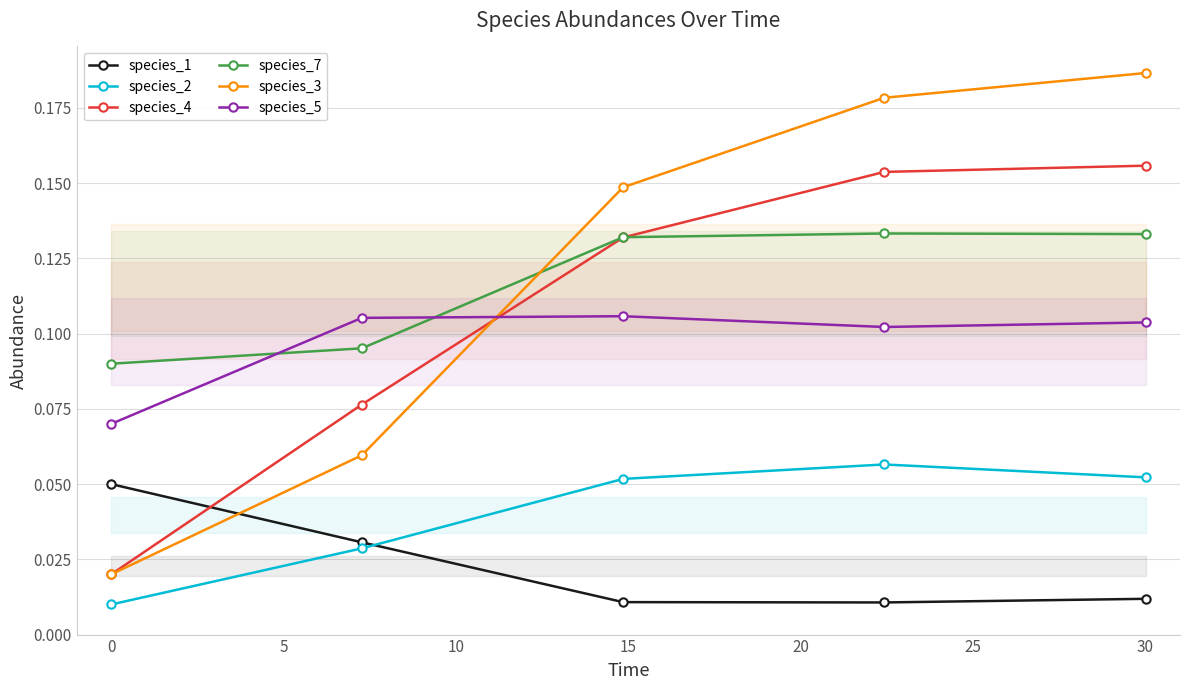

True or false: species_2 and species_4 cross at least once.

False